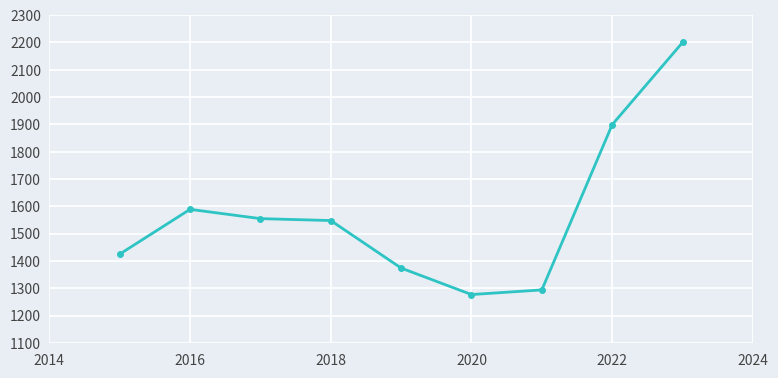

What is the maximum value shown in the chart?

2200